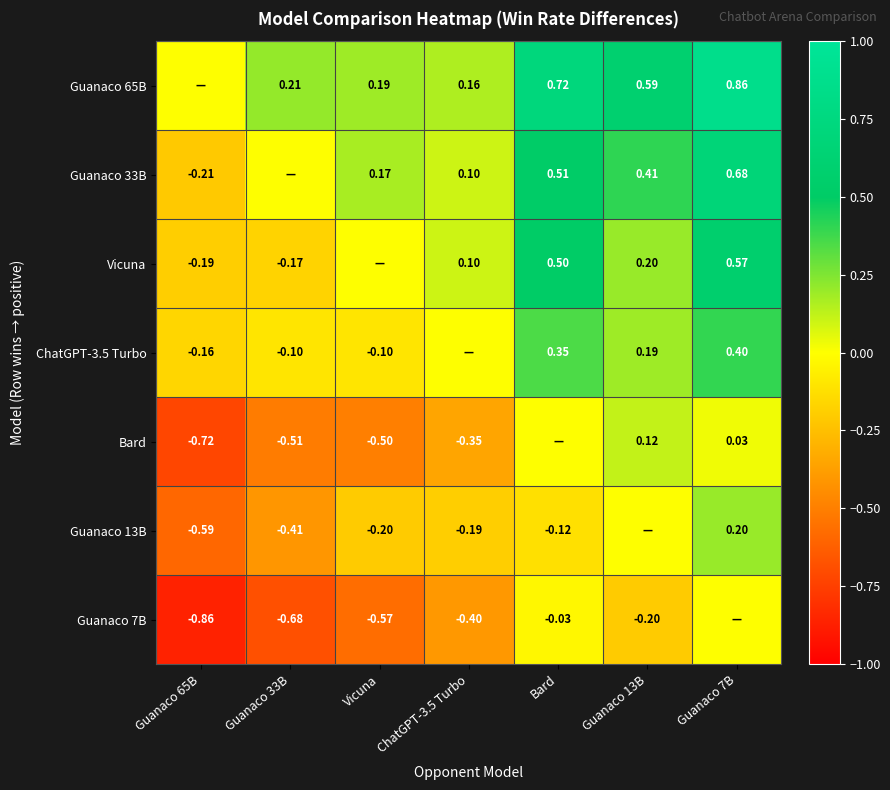

The value of Guanaco 65B at ChatGPT-3.5 Turbo is 0.2. True or false?

True